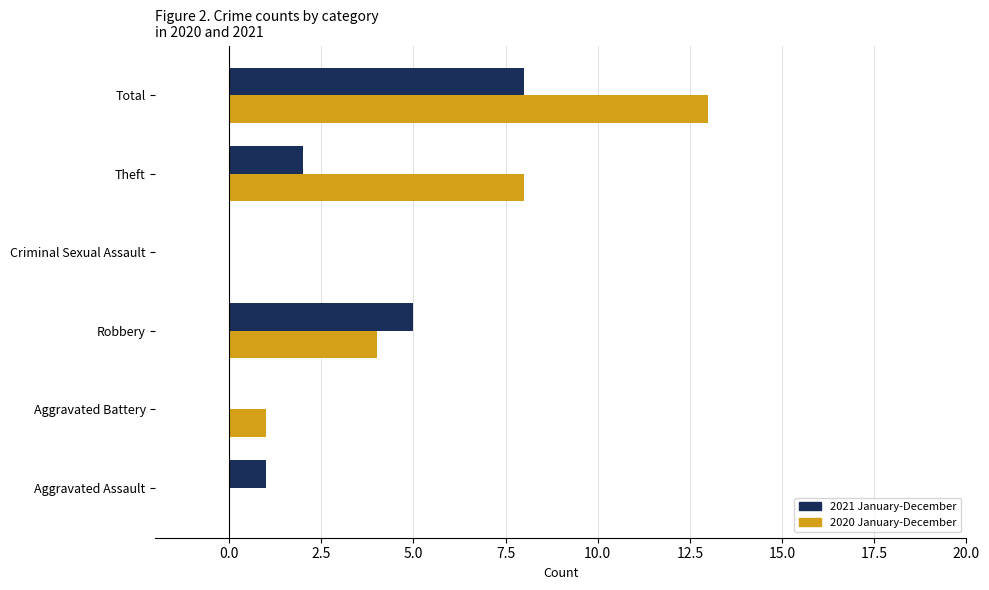

What is the maximum value shown in the chart?

13